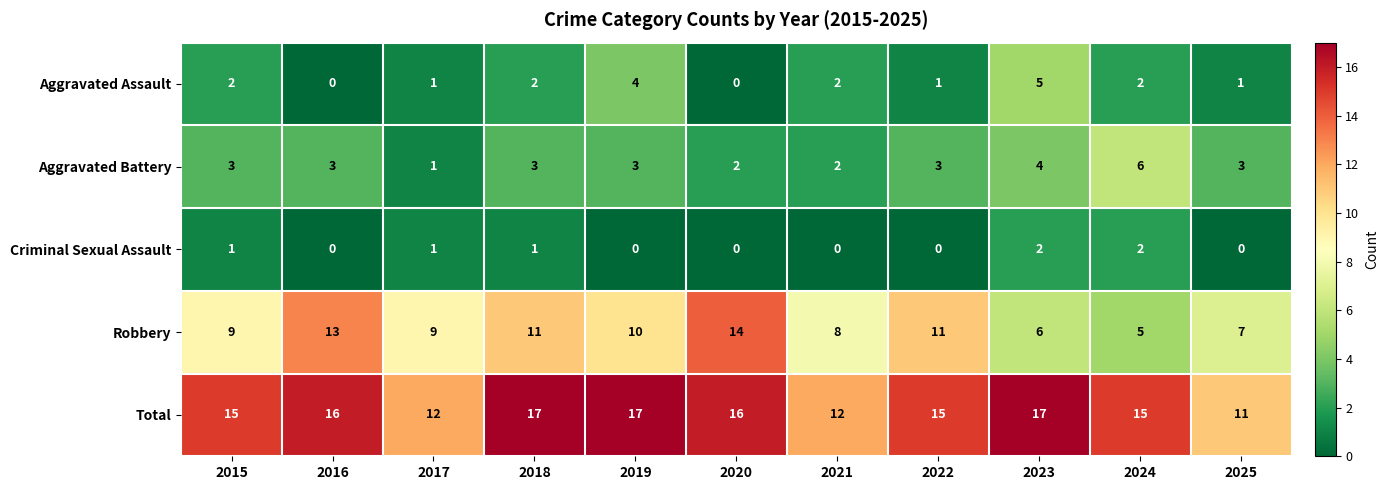

At 2015, list the series in order from smallest to largest.

Criminal Sexual Assault, Aggravated Assault, Aggravated Battery, Robbery, Total